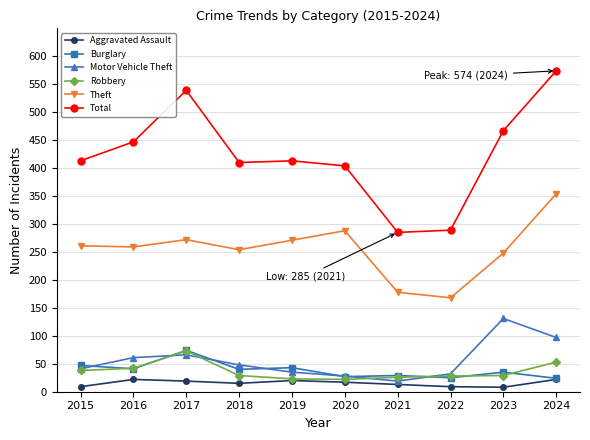

Which series has the largest range (max minus min)?

Total